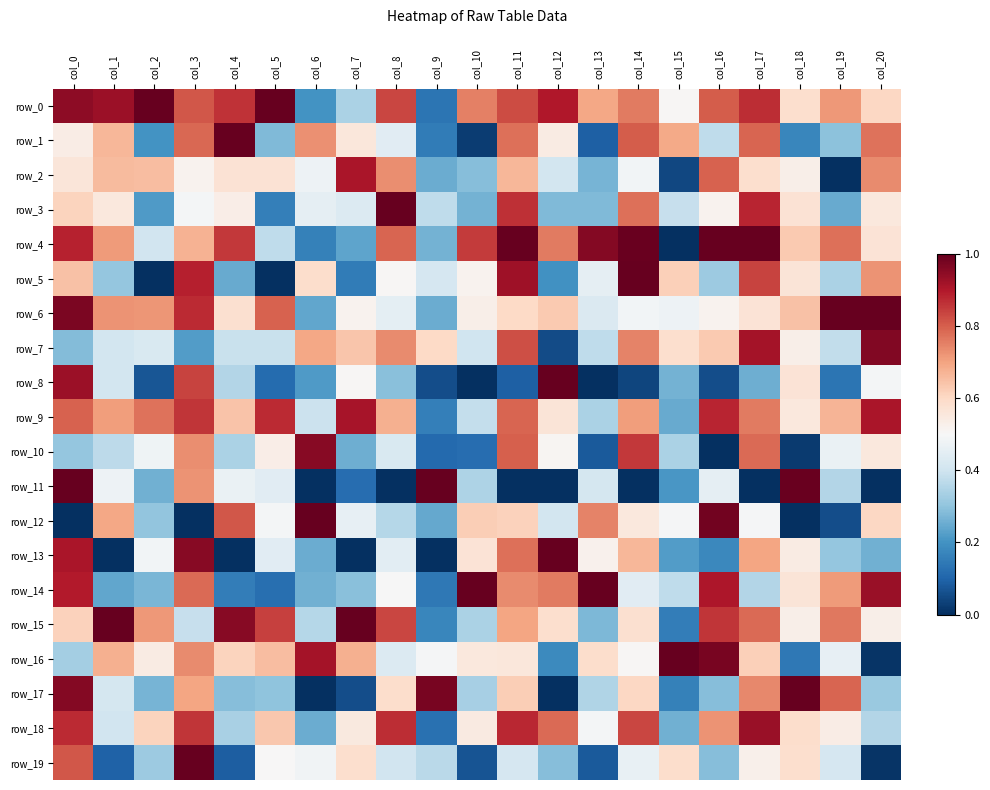

Is it true that row_8 equals 0.1 at col_11?

True